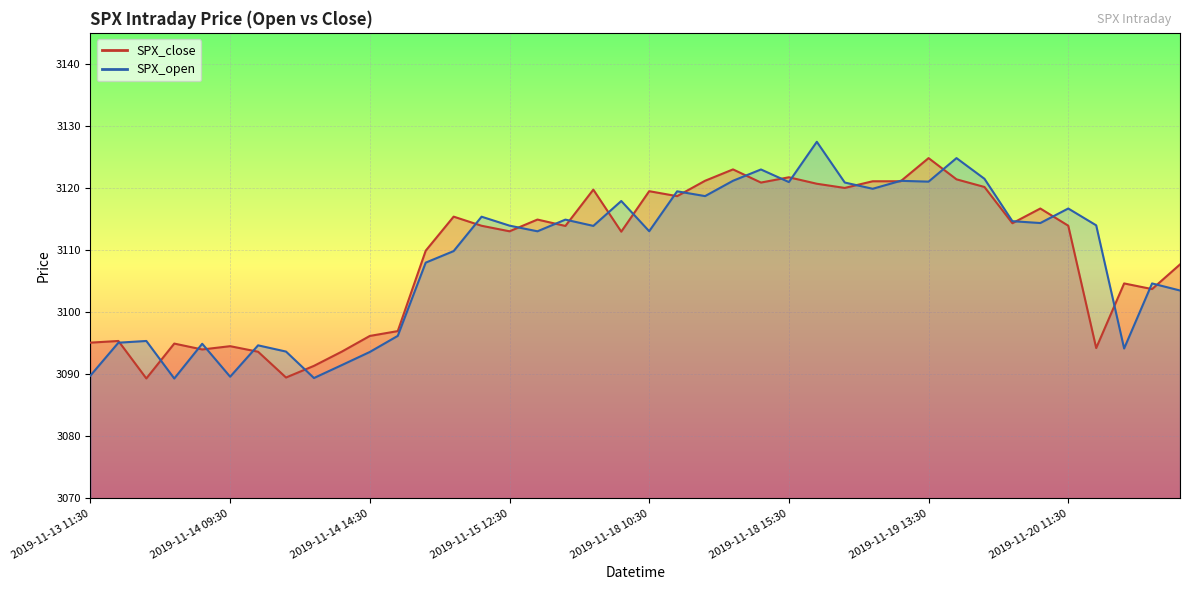

At 2019-11-18 10:30, list the series in order from largest to smallest.

SPX_close, SPX_open